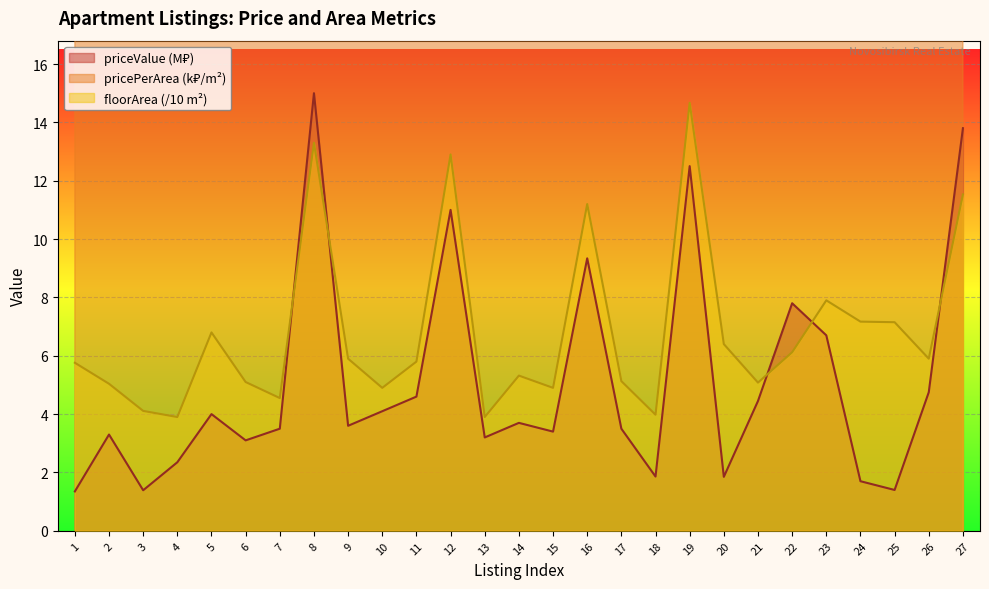

Reading left to right, transcribe all the data shown in this chart.

priceValue: 1=1.4	2=3.3	3=1.4	4=2.4	5=4.0	6=3.1	7=3.5	8=15.0	9=3.6	10=4.1	11=4.6	12=11.0	13=3.2	14=3.7	15=3.4	16=9.3	17=3.5	18=1.9	19=12.5	20=1.9	21=4.5	22=7.8	23=6.7	24=1.7	25=1.4	26=4.8	27=13.8
pricePerAreaValue: 1=23.4	2=65.5	3=33.8	4=60.3	5=58.8	6=60.8	7=76.9	8=112.8	9=61.0	10=83.7	11=79.3	12=85.3	13=82.1	14=69.5	15=69.4	16=83.4	17=68.2	18=46.7	19=85.2	20=28.9	21=87.6	22=127.5	23=84.8	24=23.7	25=19.6	26=80.5	27=119.7
floorAreaCalculated: 1=5.8	2=5.0	3=4.1	4=3.9	5=6.8	6=5.1	7=4.5	8=13.3	9=5.9	10=4.9	11=5.8	12=12.9	13=3.9	14=5.3	15=4.9	16=11.2	17=5.1	18=4.0	19=14.7	20=6.4	21=5.1	22=6.1	23=7.9	24=7.2	25=7.2	26=5.9	27=11.5